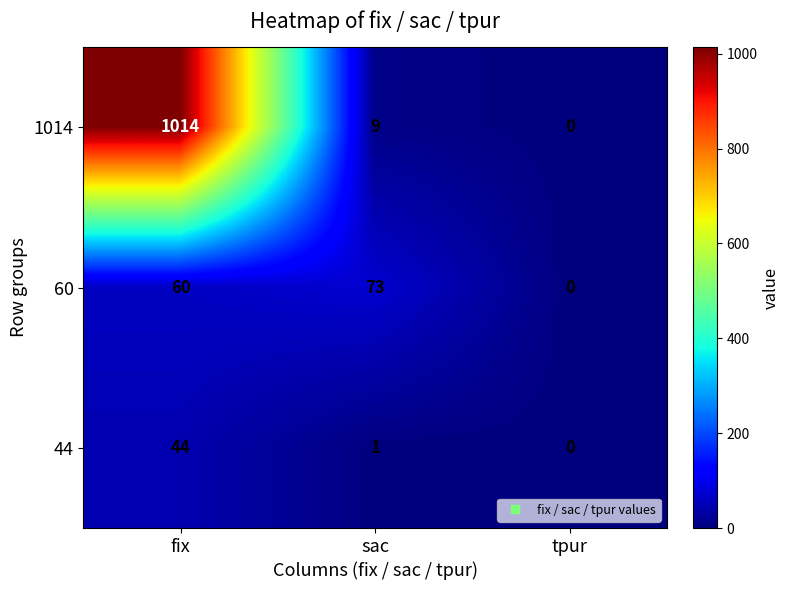

Reading left to right, transcribe all the data shown in this chart.

1014: fix=1014	sac=9	tpur=0
60: fix=60	sac=73	tpur=0
44: fix=44	sac=1	tpur=0